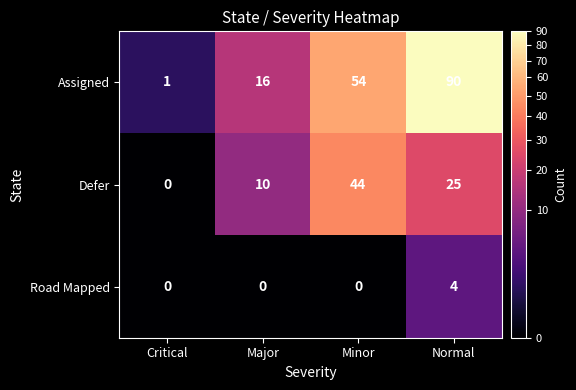

List the series in order of their overall mean, lowest first.

Road Mapped, Defer, Assigned